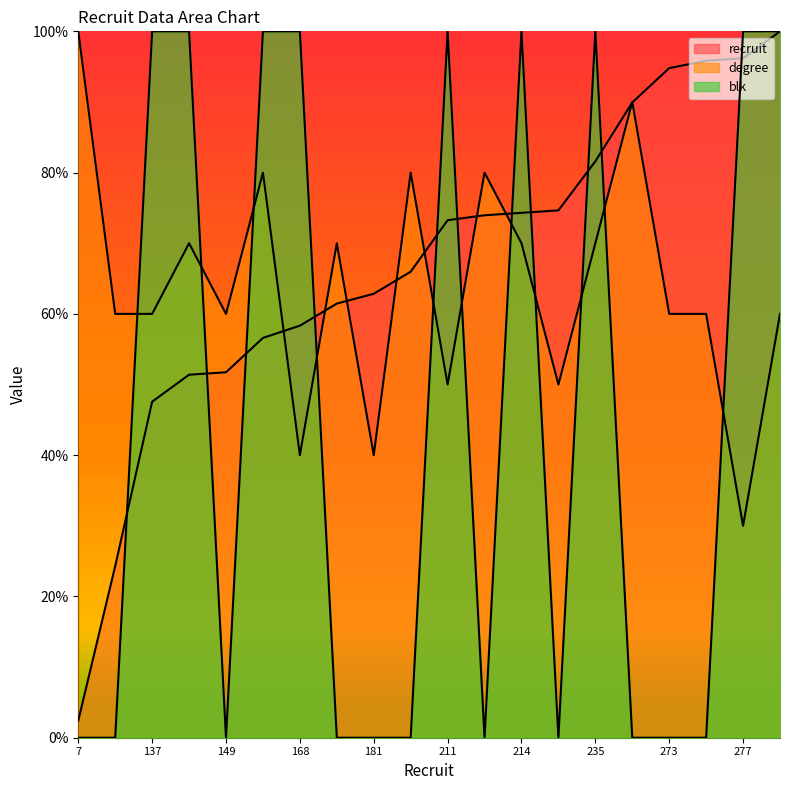

True or false: degree and recruit intersect in this chart.

True